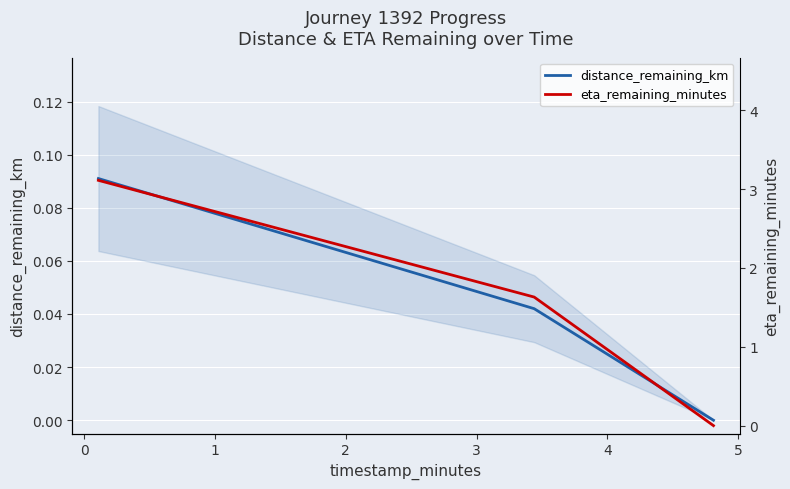

What position from the right is 1?

1